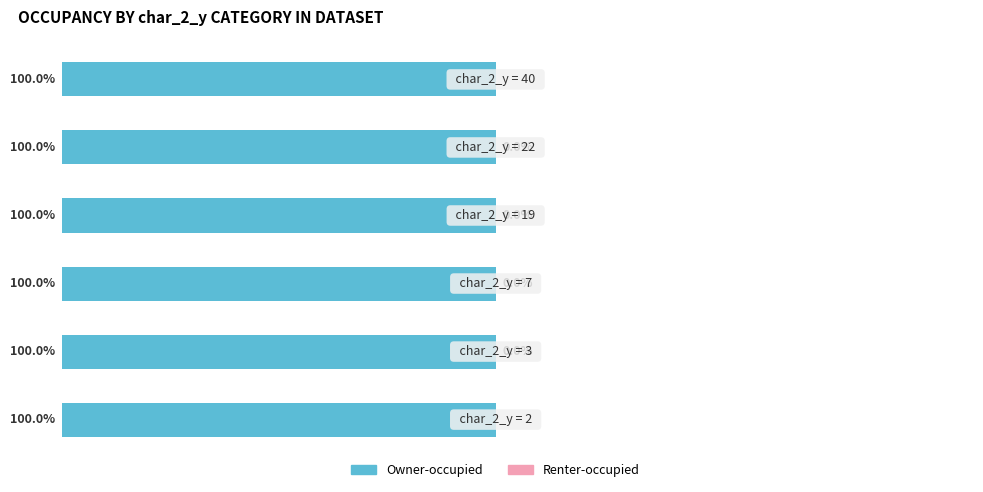

Reading left to right, list all the values displayed in this chart.

Owner-occupied: -100.0	-100.0	-100.0	-100.0	-100.0	-100.0
Renter-occupied: 0.0	0.0	0.0	0.0	0.0	0.0